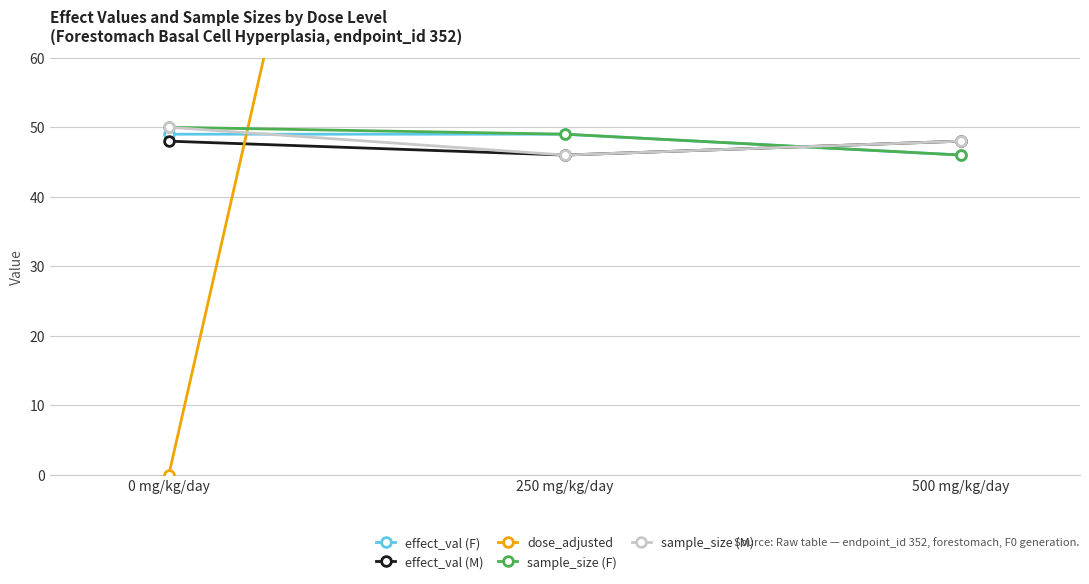

What is the sum of the effect_val (F) values at 250 mg/kg/day and 500 mg/kg/day?

95